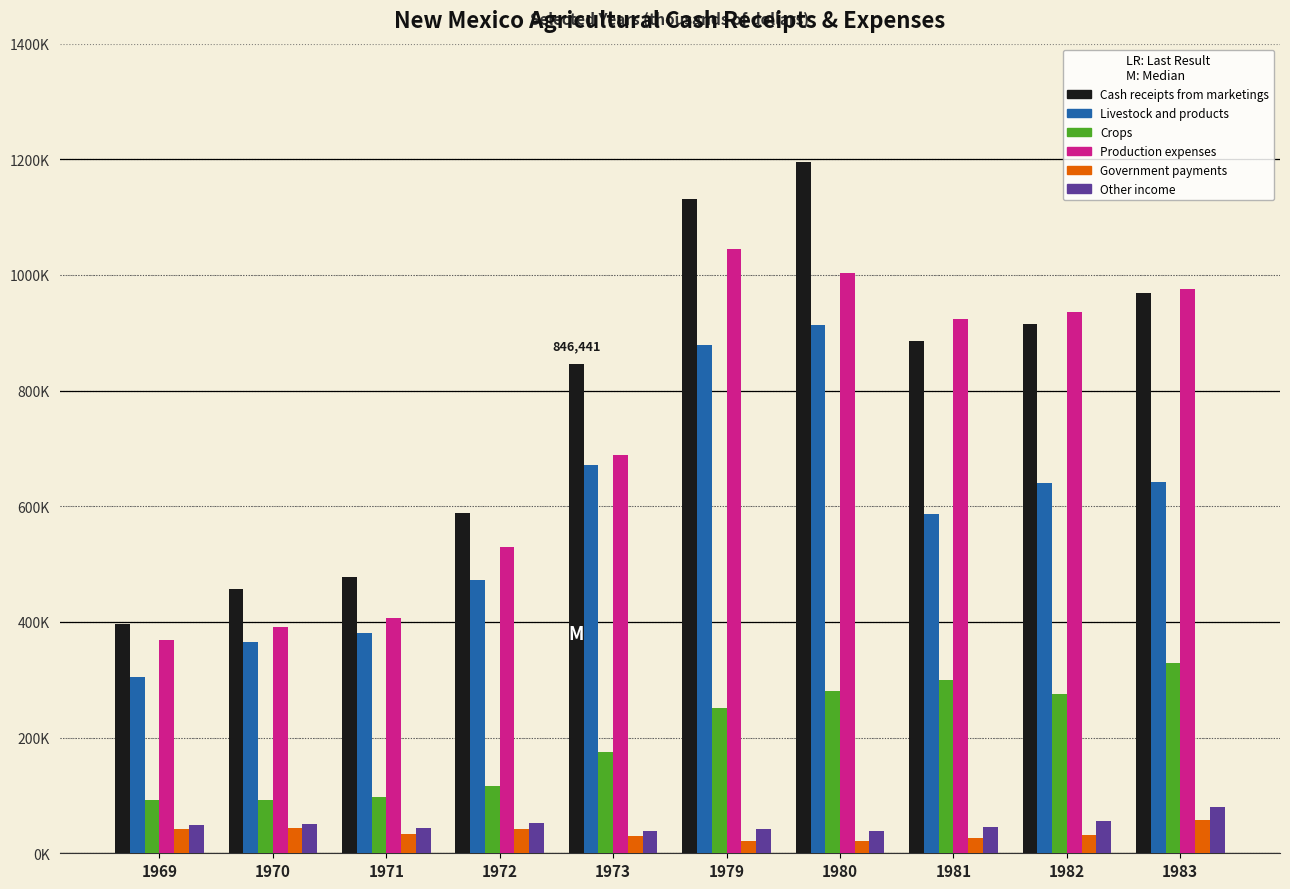

What are all the series names shown in the legend?

Cash receipts from marketings, Livestock and products, Crops, Production expenses, Government payments, Other income